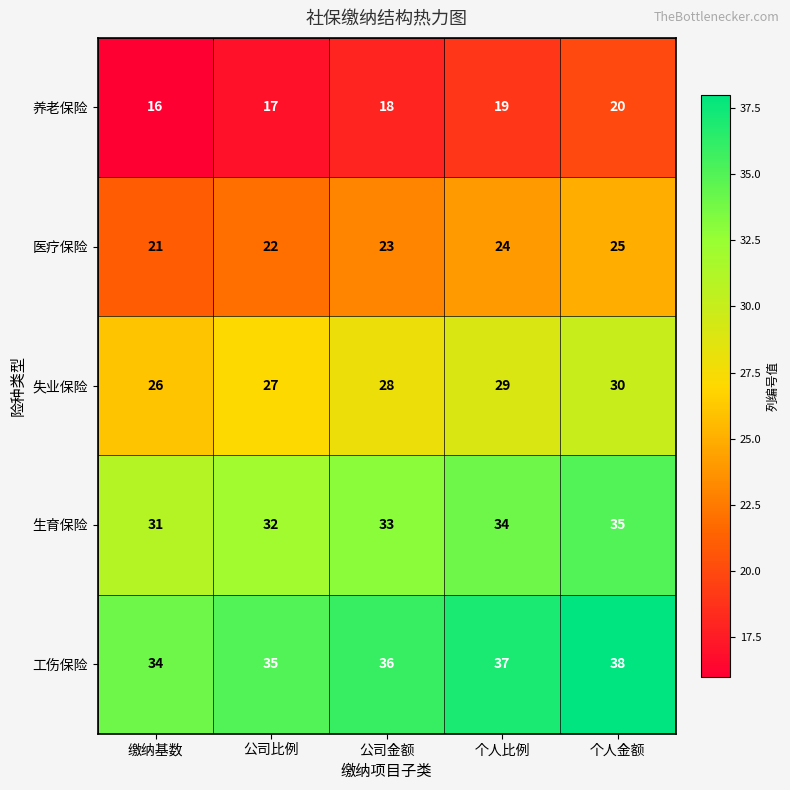

At which category is the sum across all series the highest?

个人金额